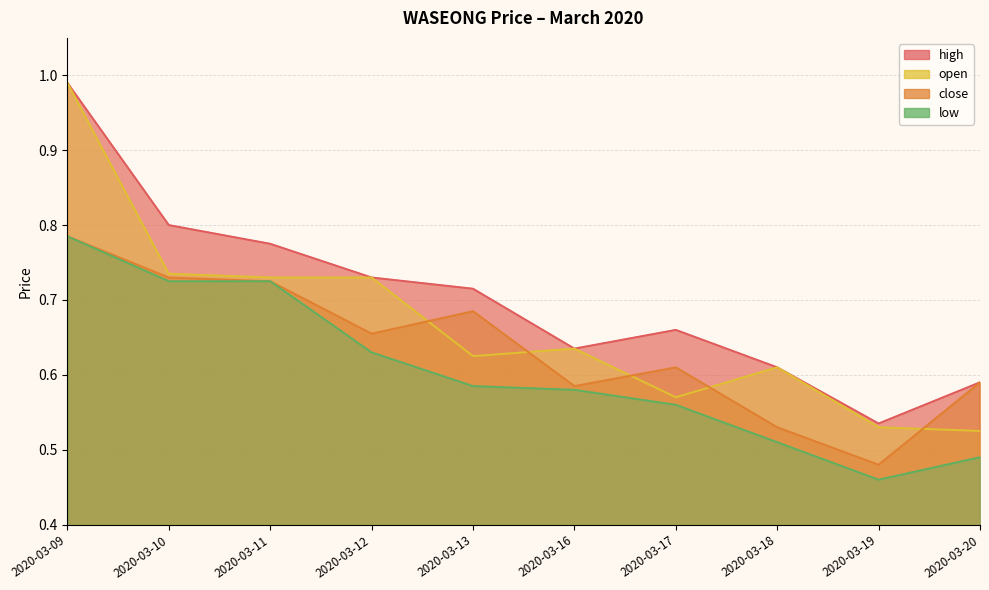

Which category has the highest value across all series?

2020-03-09